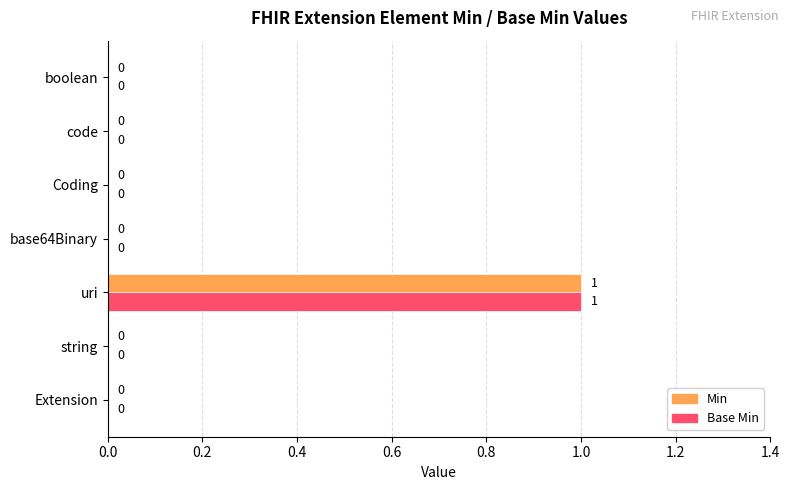

At which category is the sum across all series the highest?

uri